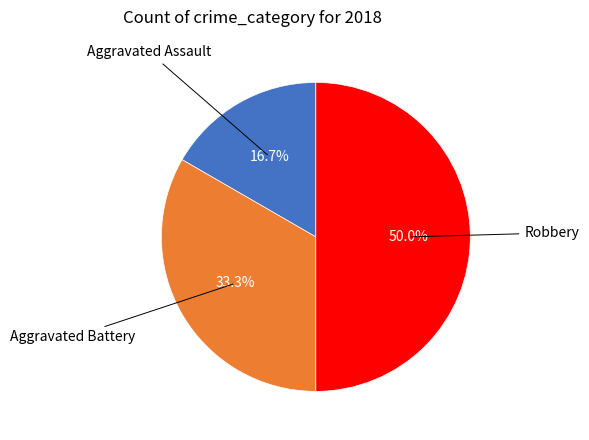

Count the number of slices in the pie.

3